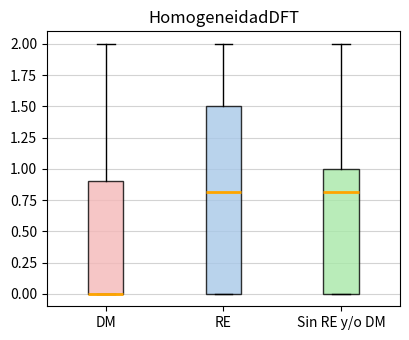

Comparing the boxes themselves (not the whiskers), which one is the tallest?

RE